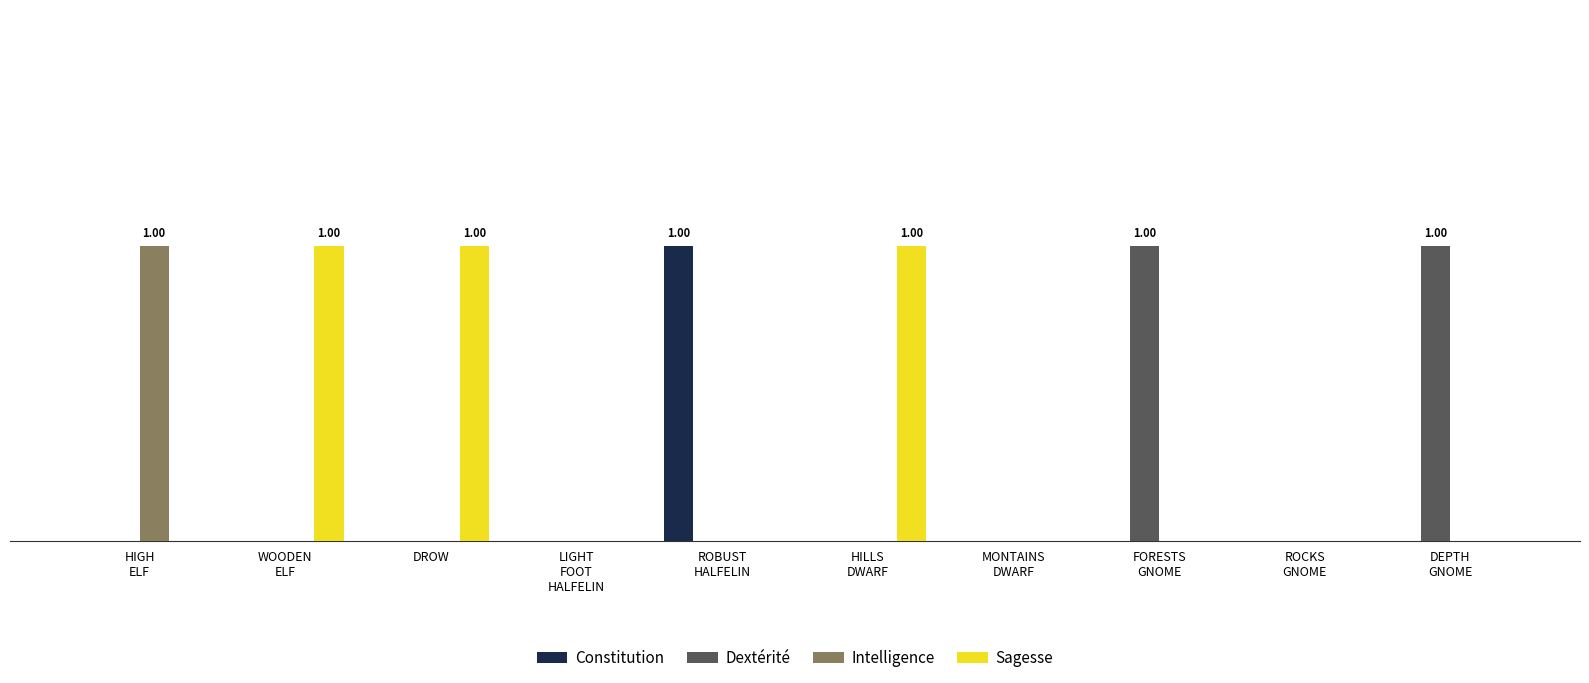

Reading right to left, list all the values displayed in this chart.

Constitution: DEPTH
GNOME=0	ROCKS
GNOME=0	FORESTS
GNOME=0	MONTAINS
DWARF=0	HILLS
DWARF=0	ROBUST
HALFELIN=1	LIGHT
FOOT
HALFELIN=0	DROW=0	WOODEN
ELF=0	HIGH
ELF=0
Dextérité: DEPTH
GNOME=1	ROCKS
GNOME=0	FORESTS
GNOME=1	MONTAINS
DWARF=0	HILLS
DWARF=0	ROBUST
HALFELIN=0	LIGHT
FOOT
HALFELIN=0	DROW=0	WOODEN
ELF=0	HIGH
ELF=0
Intelligence: DEPTH
GNOME=0	ROCKS
GNOME=0	FORESTS
GNOME=0	MONTAINS
DWARF=0	HILLS
DWARF=0	ROBUST
HALFELIN=0	LIGHT
FOOT
HALFELIN=0	DROW=0	WOODEN
ELF=0	HIGH
ELF=1
Sagesse: DEPTH
GNOME=0	ROCKS
GNOME=0	FORESTS
GNOME=0	MONTAINS
DWARF=0	HILLS
DWARF=1	ROBUST
HALFELIN=0	LIGHT
FOOT
HALFELIN=0	DROW=1	WOODEN
ELF=1	HIGH
ELF=0